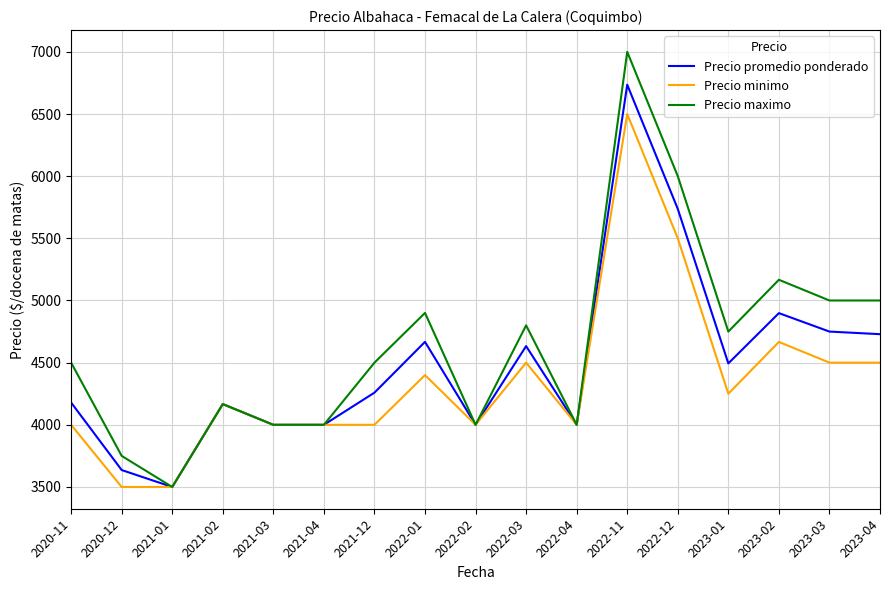

Is the value of Precio minimo at 2022-04 greater than the value of Precio promedio ponderado at 2021-12?

No